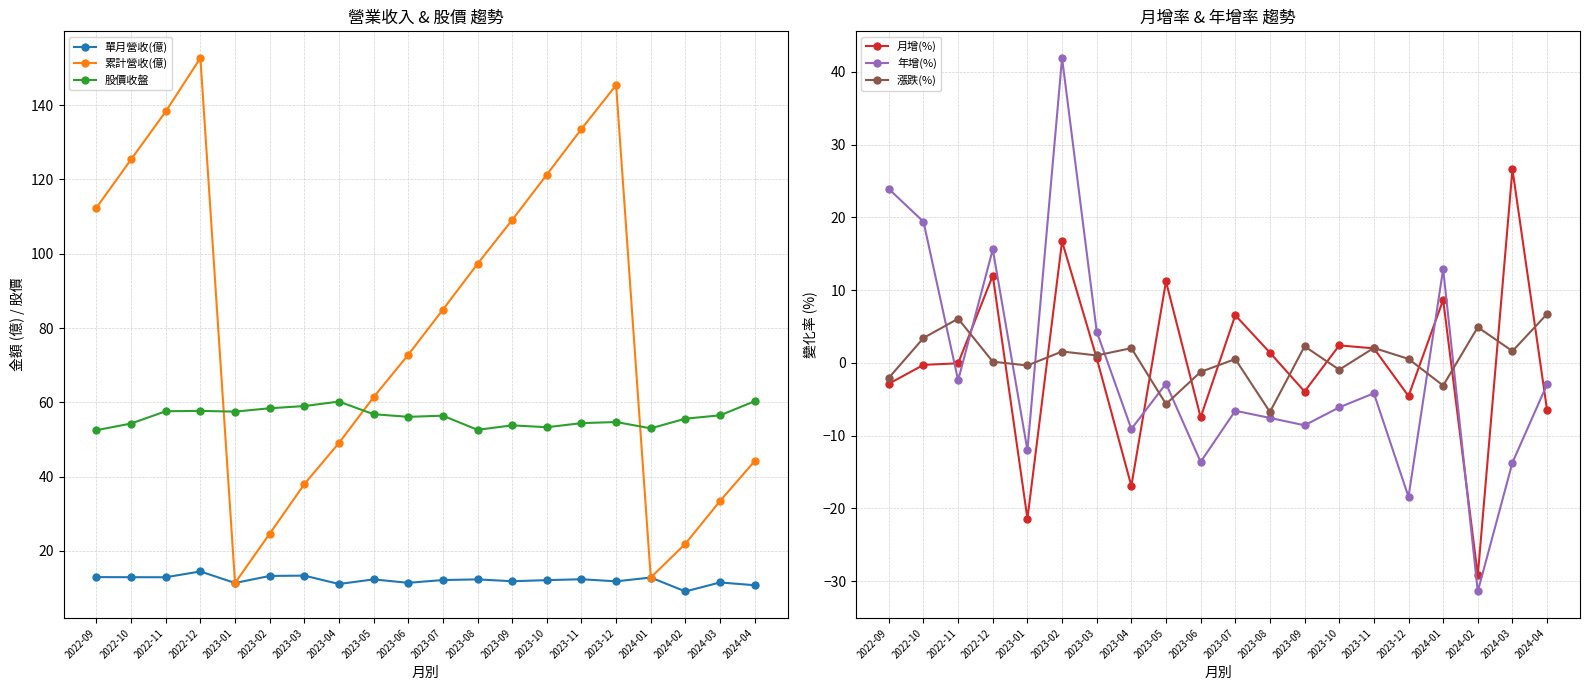

Is it true that 漲跌(%) equals 2.7 at 2024-03?

False